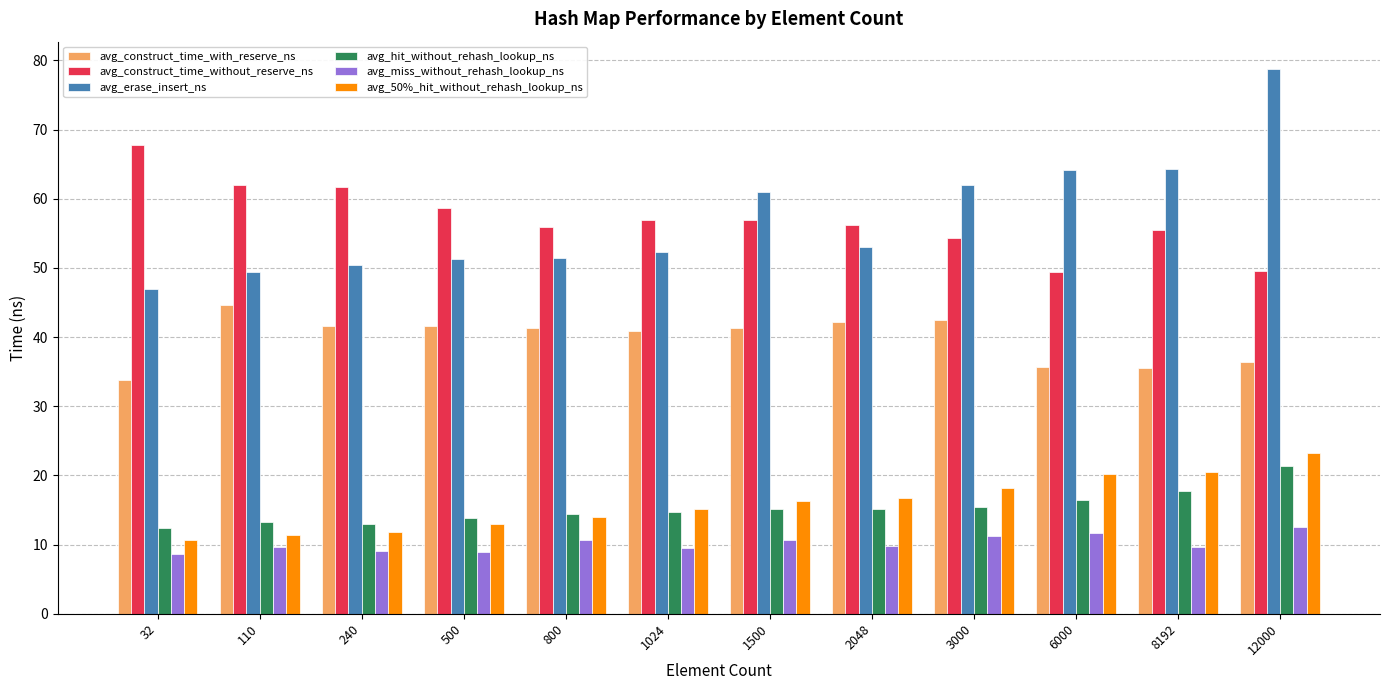

How many bars are there in total?

72